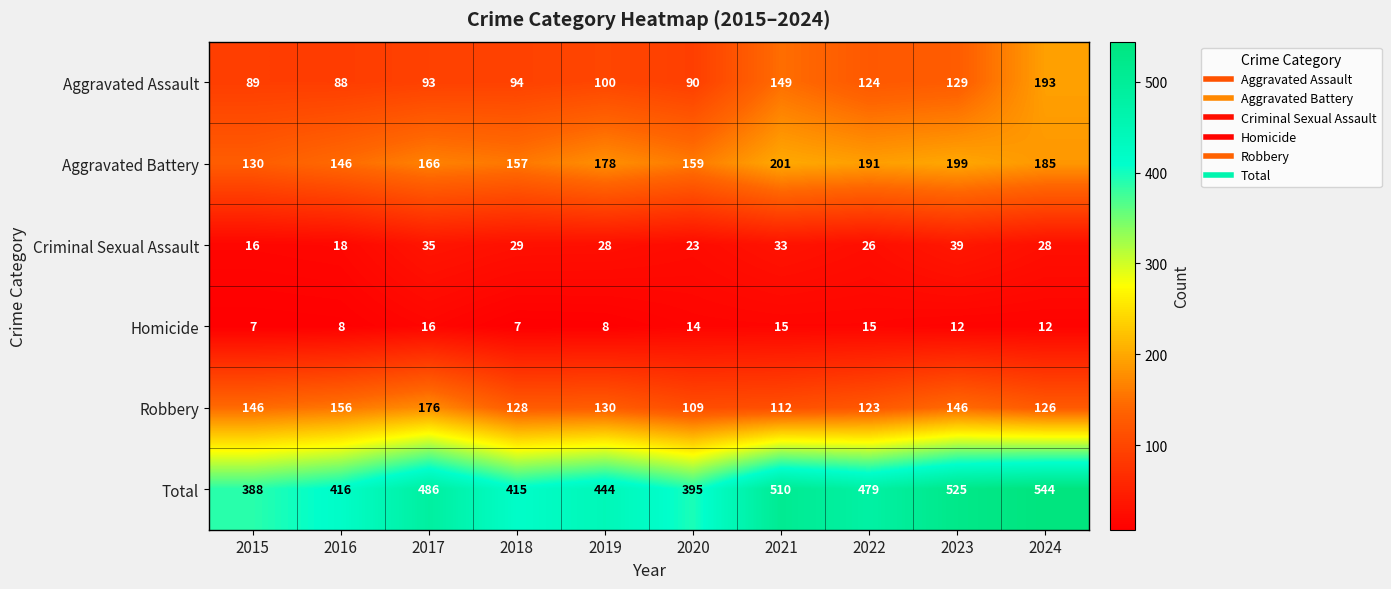

At which label does Criminal Sexual Assault reach its peak?

2023